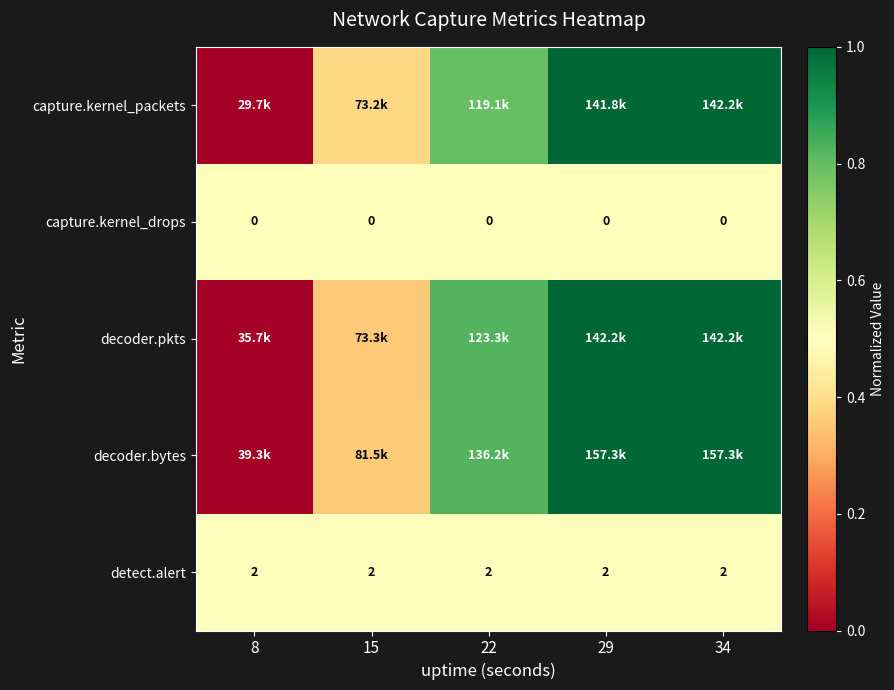

What value does the capture.kernel_packets series have at 15?

0.4